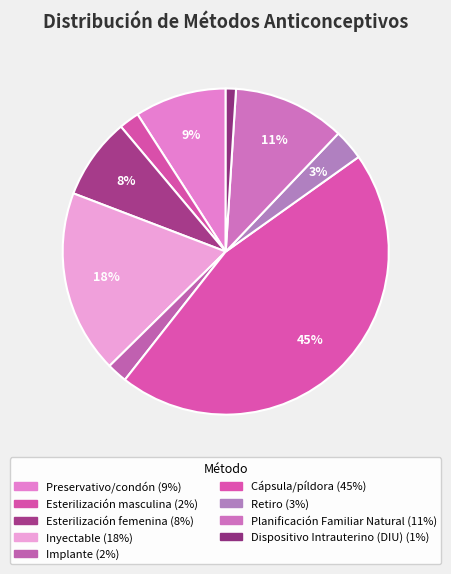

Is it true that Retiro is 3% of the pie?

True